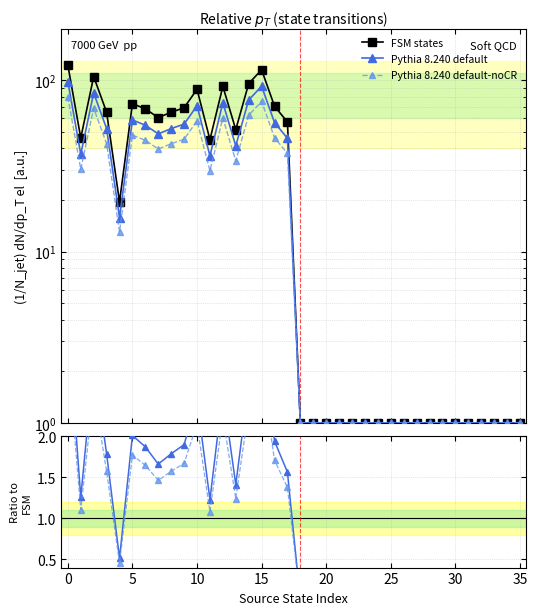

What are all the series names shown in the legend?

FSM states, Pythia 8.240 default, Pythia 8.240 default-noCR